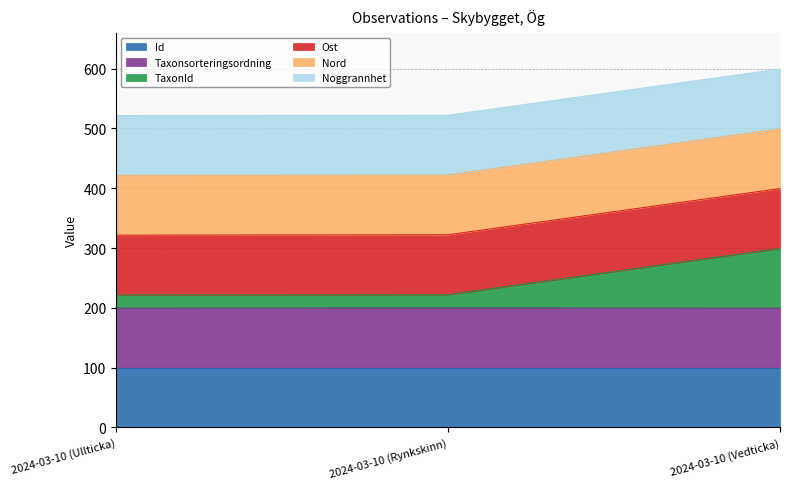

Is it true that TaxonId equals 299.5 at 2024-03-10 (Vedticka)?

True